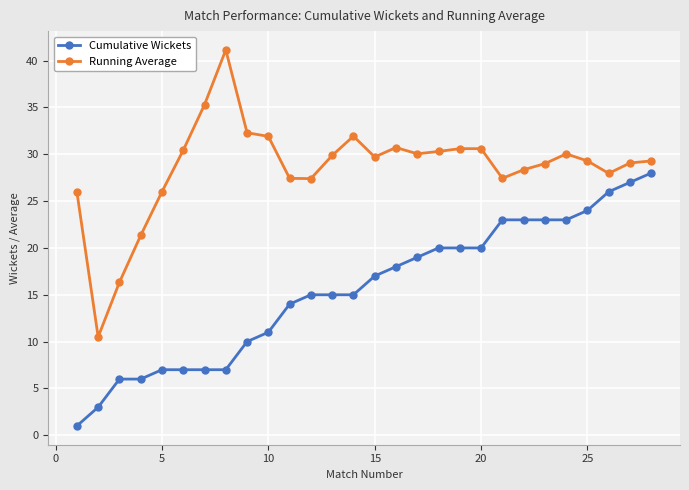

True or false: Cumulative Wickets and Running Average cross at least once.

False